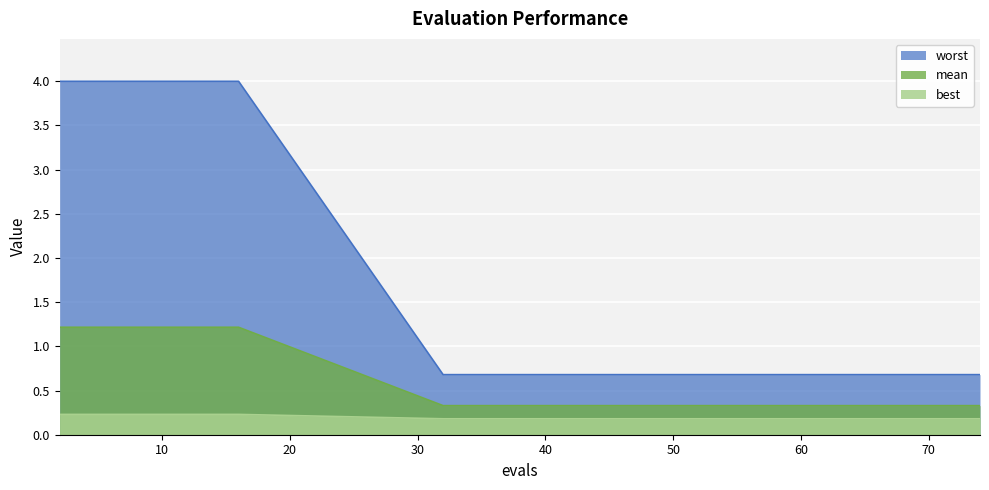

How many categories are shown in the chart?

19